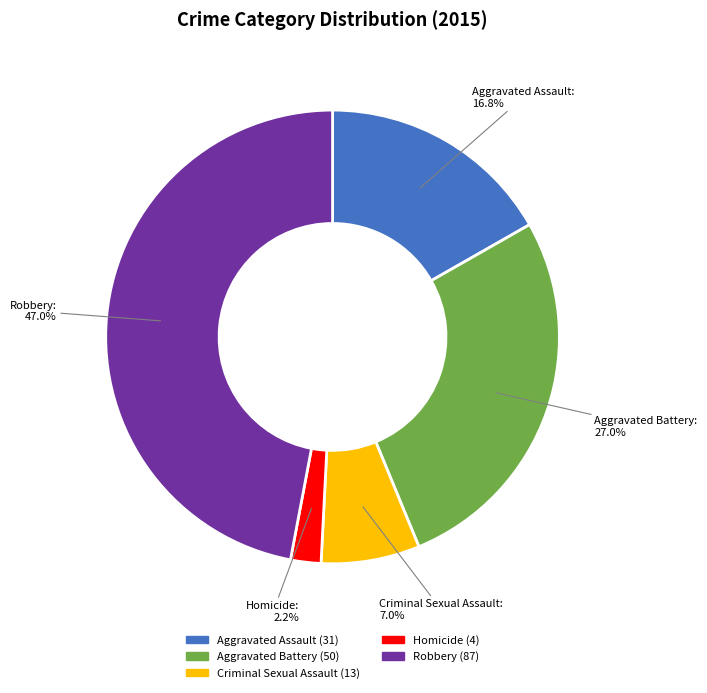

The Robbery slice represents 47% of the pie. True or false?

True